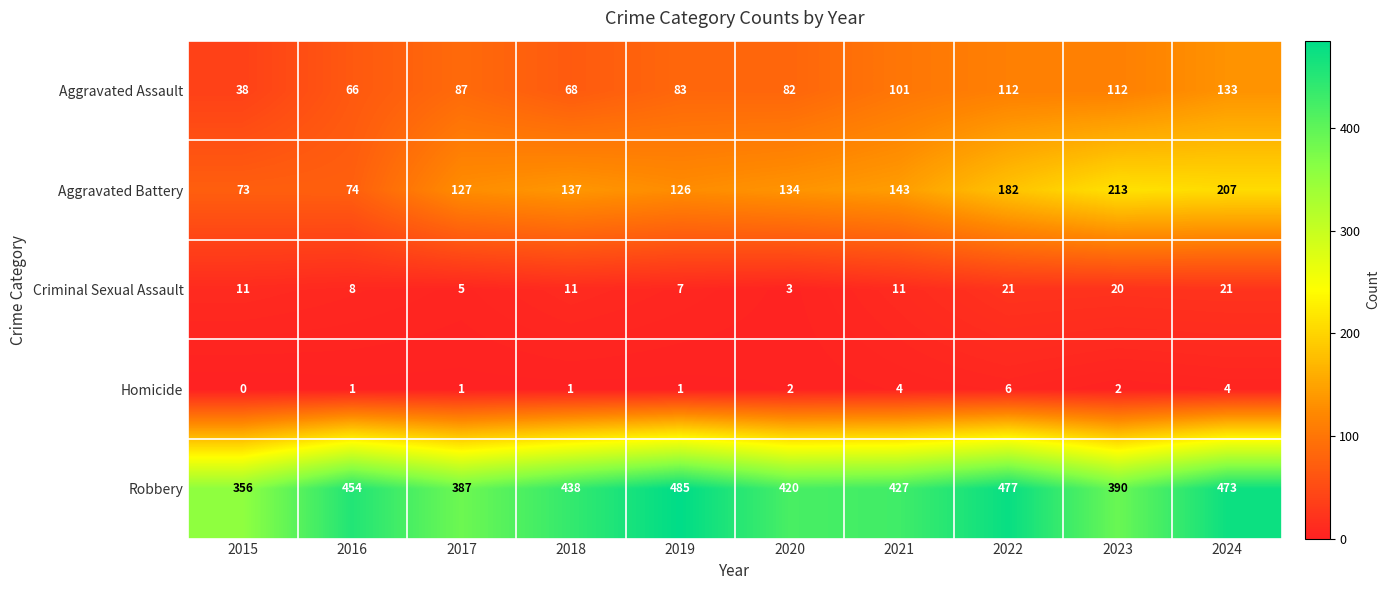

At how many categories does at least one series exceed 14?

10